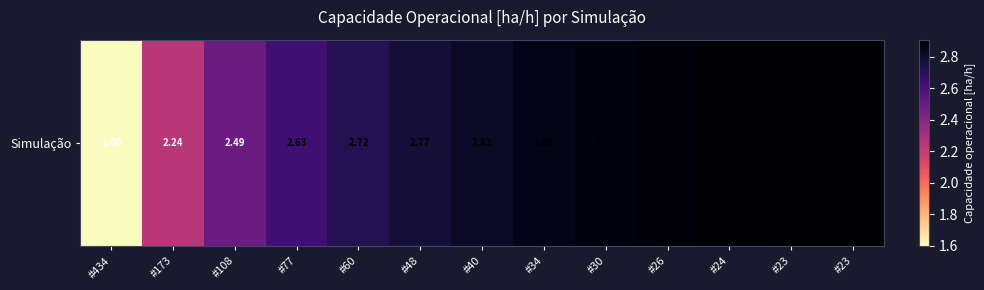

Where does the data first go above 2?

#173